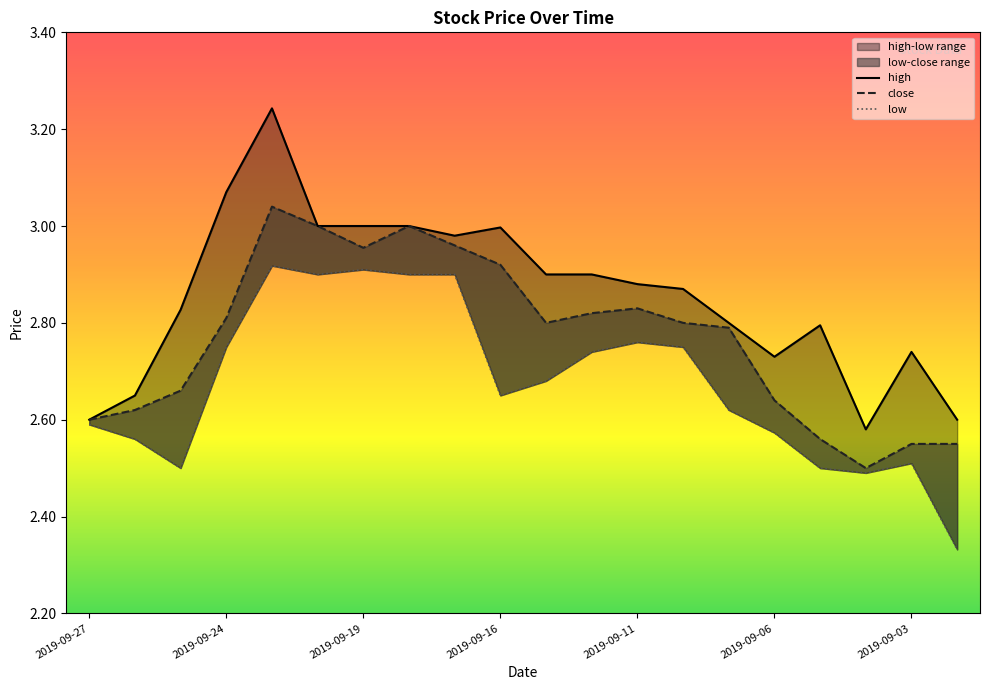

The low series shows 2.6 at 2019-09-06. True or false?

True